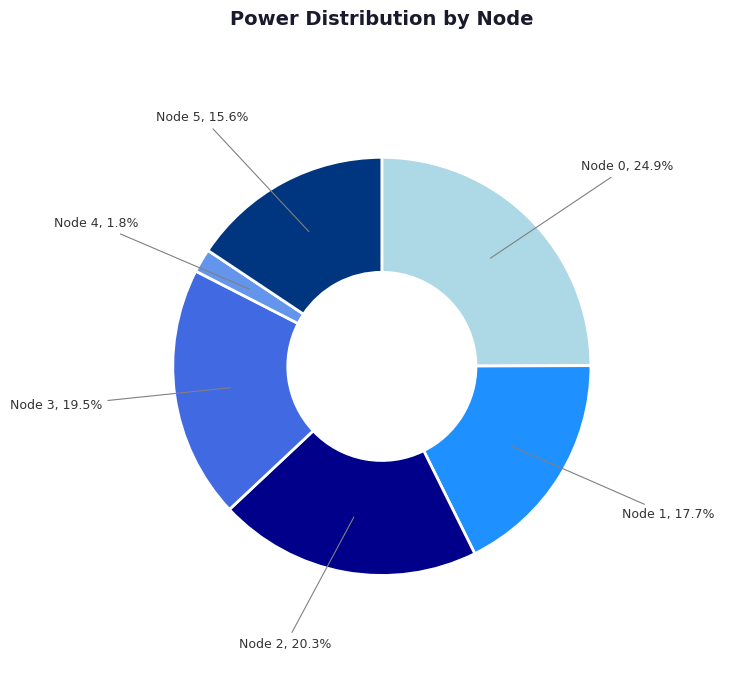

Does any single category account for the majority?

No